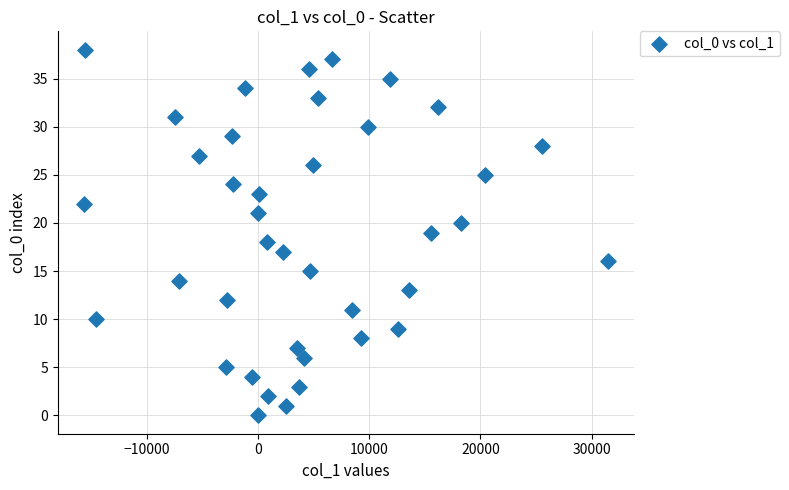

What is the range of Y values (max minus min)?

38